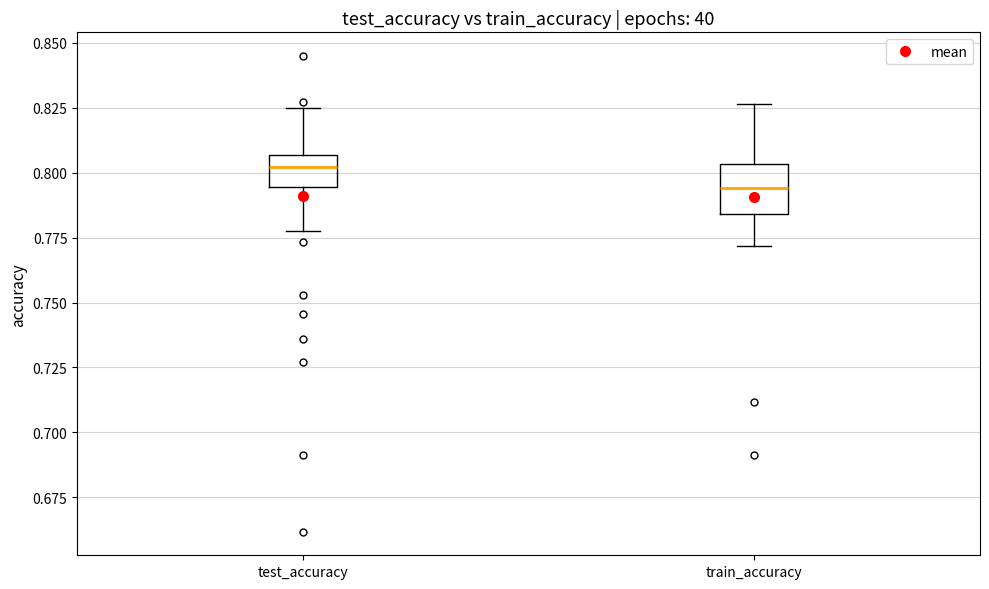

Which box has the highest median line?

test_accuracy